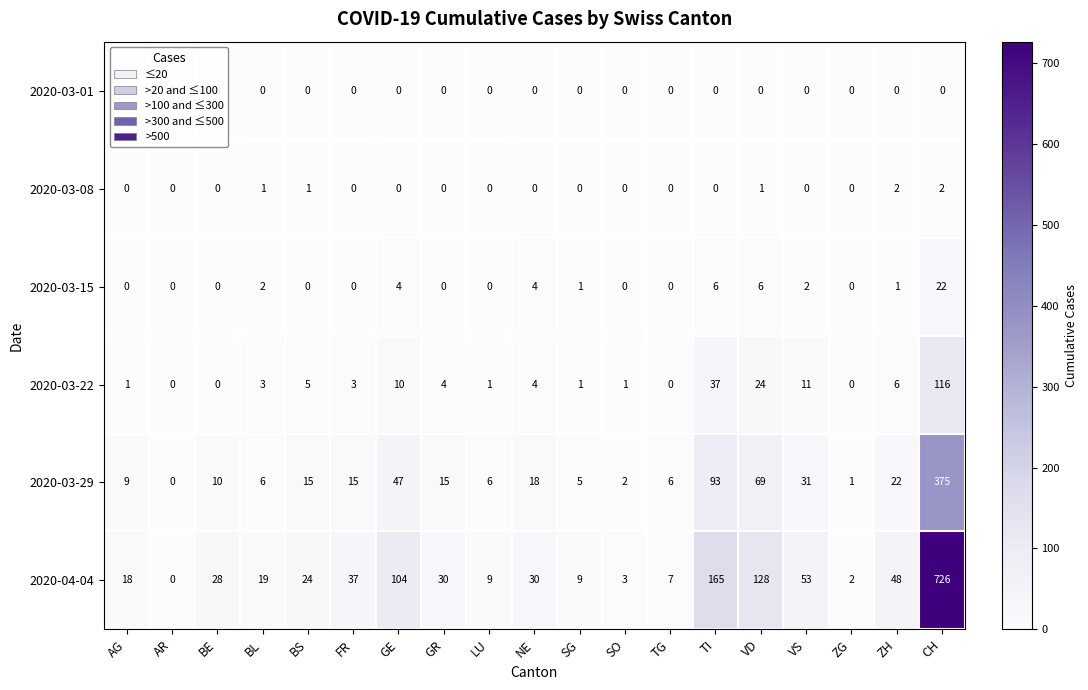

The 2020-03-29 series shows 3 at TG. True or false?

False